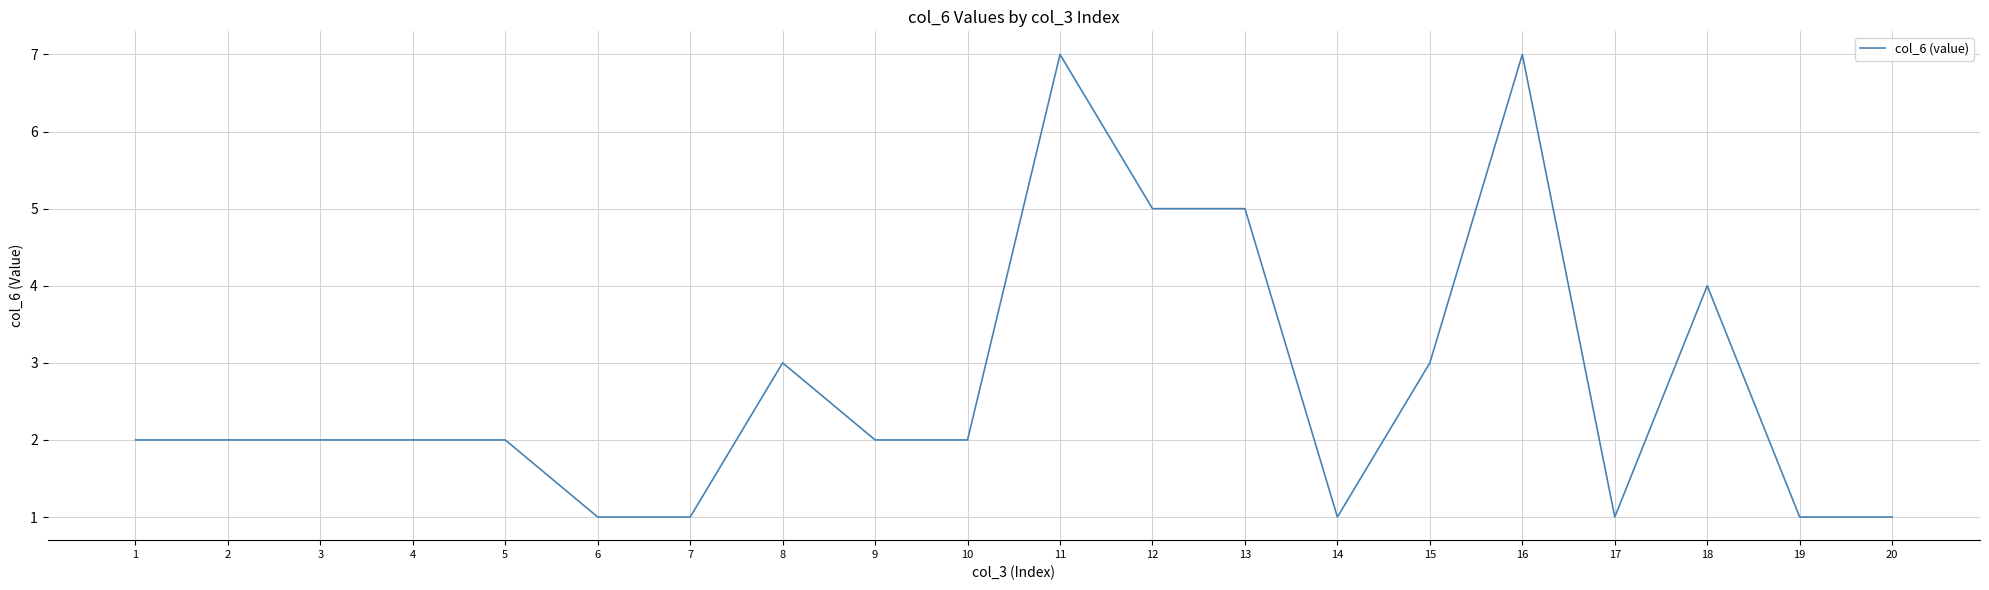

What value does the data have at 12?

5